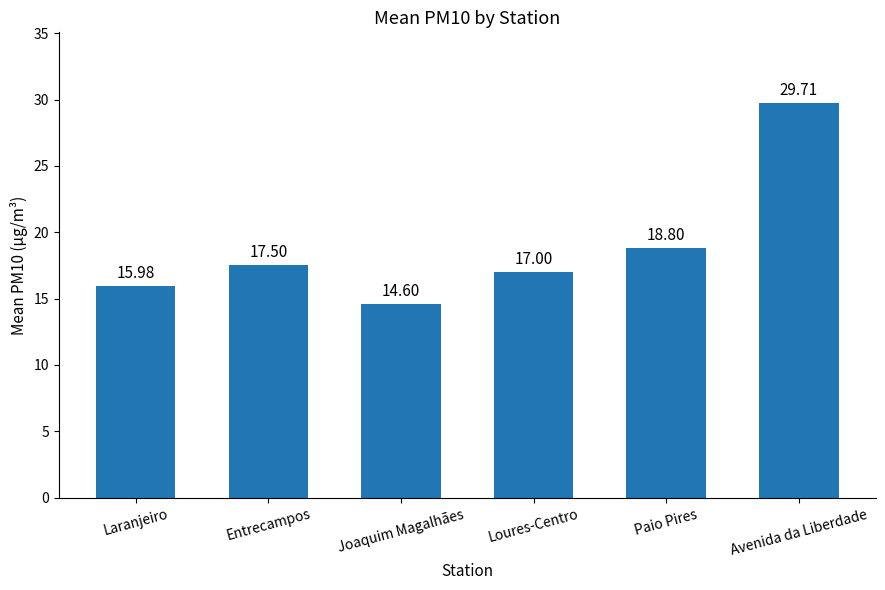

Which label corresponds to the smallest value in the chart?

Joaquim Magalhães